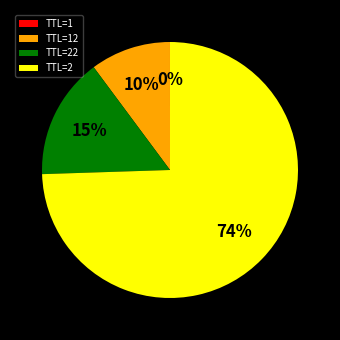

To the nearest percent, what is the average slice percentage?

25%